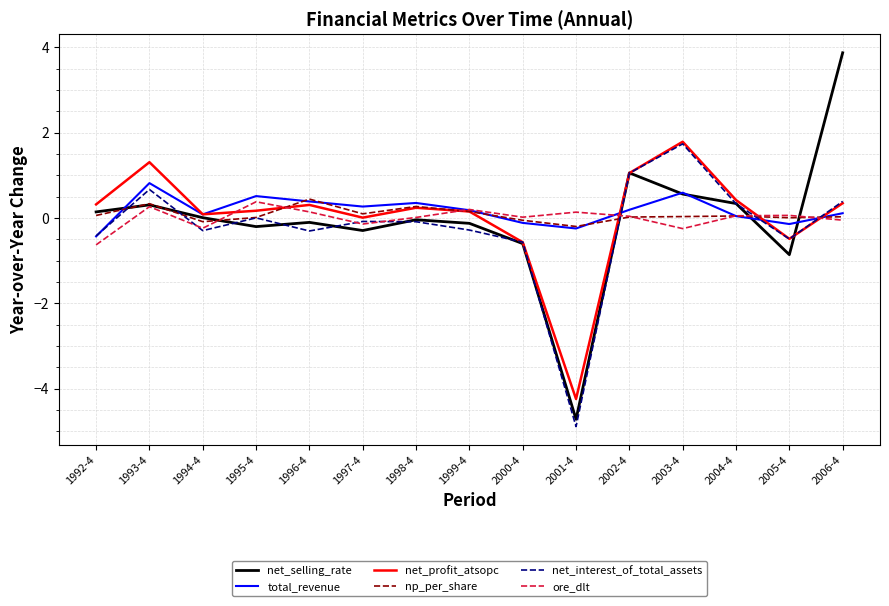

Between 1994-4 and 1998-4, which series saw the biggest shift?

np_per_share